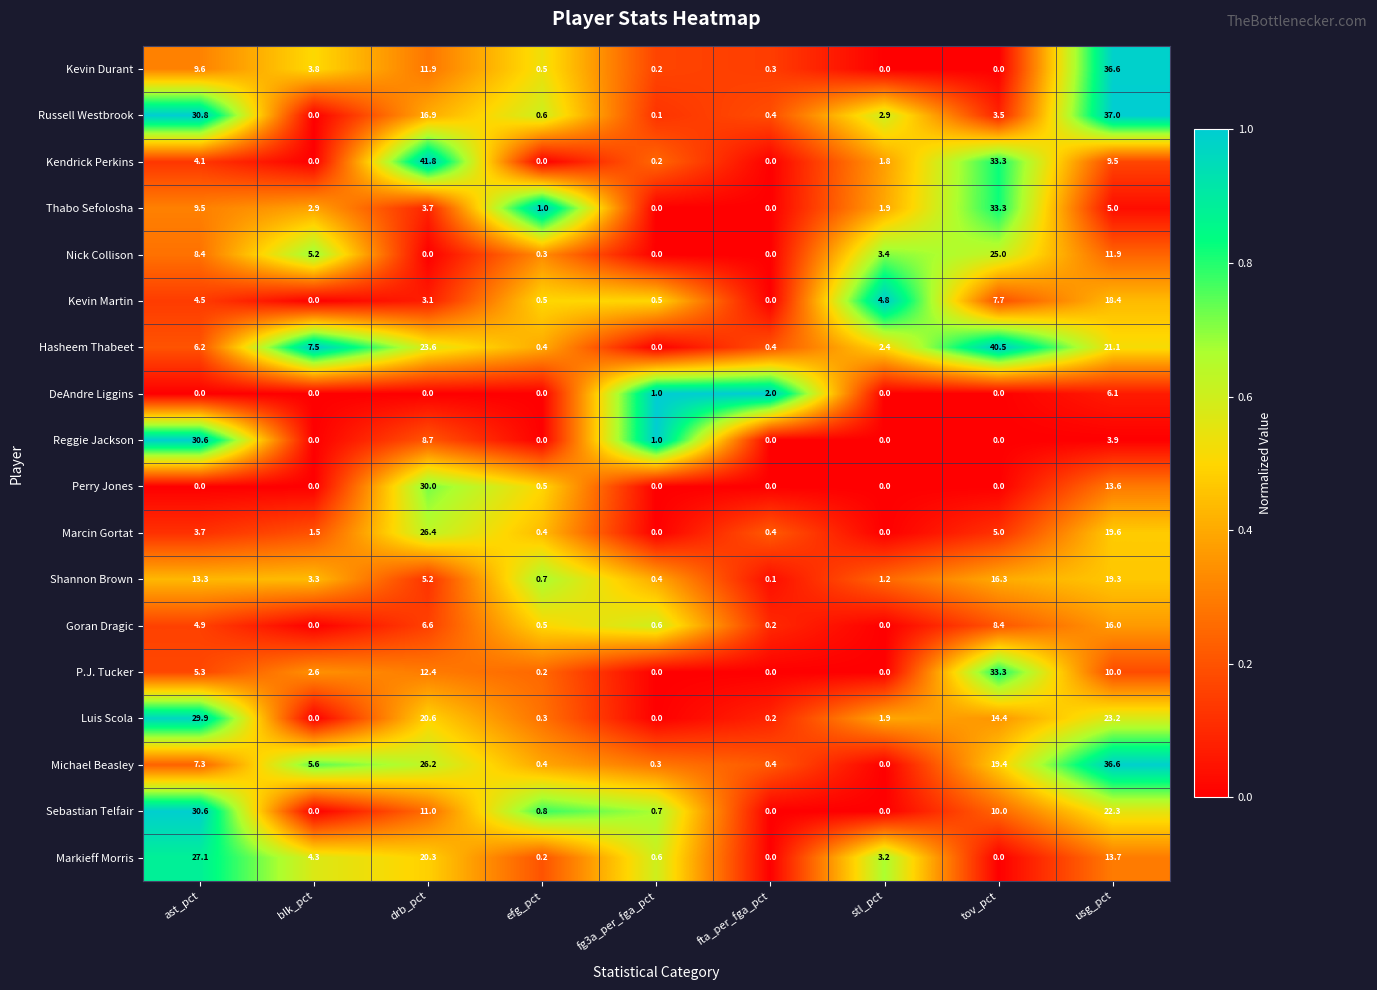

Which category has the highest value across all series?

drb_pct